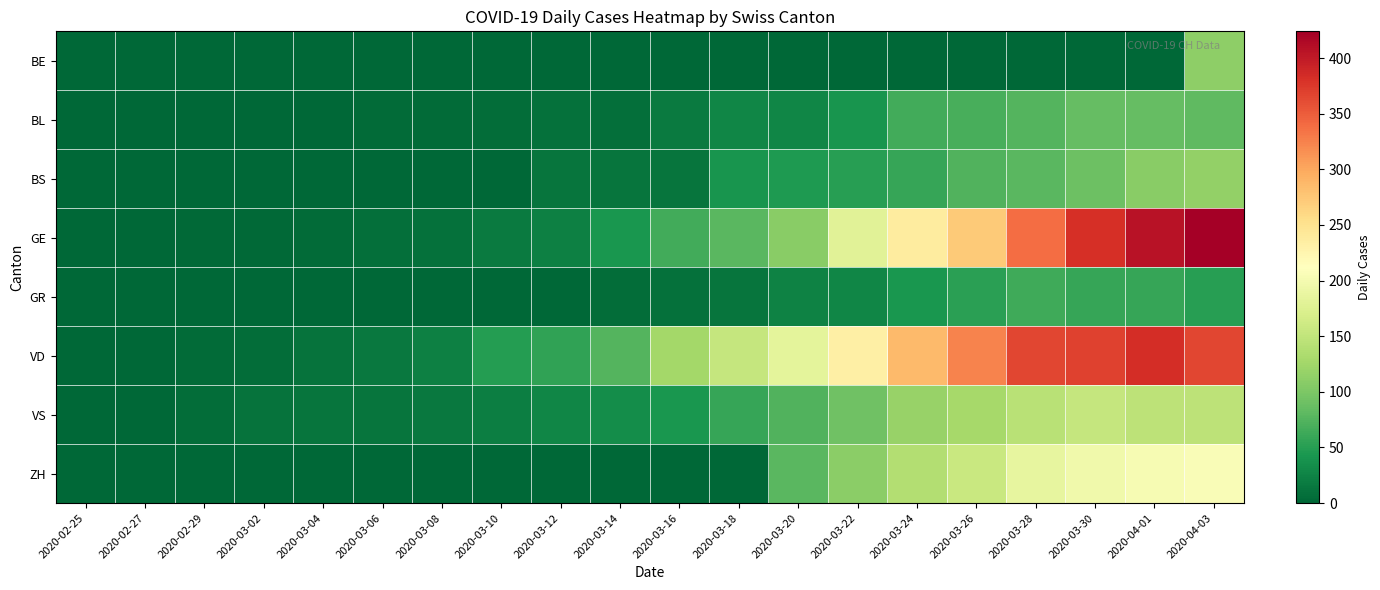

Reading right to left, extract all data points from this chart.

BE: 2020-04-03=112	2020-04-01=0	2020-03-30=0	2020-03-28=0	2020-03-26=0	2020-03-24=0	2020-03-22=0	2020-03-20=0	2020-03-18=0	2020-03-16=0	2020-03-14=0	2020-03-12=0	2020-03-10=0	2020-03-08=0	2020-03-06=0	2020-03-04=0	2020-03-02=0	2020-02-29=0	2020-02-27=0	2020-02-25=0
BL: 2020-04-03=82	2020-04-01=86	2020-03-30=86	2020-03-28=75	2020-03-26=68	2020-03-24=66	2020-03-22=40	2020-03-20=27	2020-03-18=27	2020-03-16=17	2020-03-14=8	2020-03-12=9	2020-03-10=5	2020-03-08=4	2020-03-06=4	2020-03-04=1	2020-03-02=1	2020-02-29=1	2020-02-27=0	2020-02-25=0
BS: 2020-04-03=115	2020-04-01=108	2020-03-30=90	2020-03-28=79	2020-03-26=74	2020-03-24=58	2020-03-22=50	2020-03-20=45	2020-03-18=40	2020-03-16=13	2020-03-14=13	2020-03-12=13	2020-03-10=1	2020-03-08=1	2020-03-06=1	2020-03-04=0	2020-03-02=0	2020-02-29=0	2020-02-27=0	2020-02-25=0
GE: 2020-04-03=424	2020-04-01=406	2020-03-30=382	2020-03-28=339	2020-03-26=272	2020-03-24=238	2020-03-22=179	2020-03-20=109	2020-03-18=78	2020-03-16=66	2020-03-14=43	2020-03-12=23	2020-03-10=18	2020-03-08=9	2020-03-06=7	2020-03-04=4	2020-03-02=3	2020-02-29=3	2020-02-27=1	2020-02-25=0
GR: 2020-04-03=51	2020-04-01=59	2020-03-30=58	2020-03-28=63	2020-03-26=52	2020-03-24=43	2020-03-22=27	2020-03-20=24	2020-03-18=13	2020-03-16=9	2020-03-14=6	2020-03-12=0	2020-03-10=0	2020-03-08=0	2020-03-06=0	2020-03-04=0	2020-03-02=0	2020-02-29=0	2020-02-27=0	2020-02-25=0
VD: 2020-04-03=366	2020-04-01=383	2020-03-30=369	2020-03-28=365	2020-03-26=324	2020-03-24=285	2020-03-22=232	2020-03-20=183	2020-03-18=154	2020-03-16=127	2020-03-14=76	2020-03-12=56	2020-03-10=49	2020-03-08=22	2020-03-06=15	2020-03-04=11	2020-03-02=6	2020-02-29=4	2020-02-27=0	2020-02-25=0
VS: 2020-04-03=147	2020-04-01=147	2020-03-30=154	2020-03-28=143	2020-03-26=129	2020-03-24=118	2020-03-22=92	2020-03-20=73	2020-03-18=59	2020-03-16=42	2020-03-14=34	2020-03-12=28	2020-03-10=20	2020-03-08=16	2020-03-06=12	2020-03-04=13	2020-03-02=10	2020-02-29=6	2020-02-27=0	2020-02-25=0
ZH: 2020-04-03=207	2020-04-01=203	2020-03-30=197	2020-03-28=187	2020-03-26=156	2020-03-24=138	2020-03-22=110	2020-03-20=78	2020-03-18=0	2020-03-16=0	2020-03-14=0	2020-03-12=0	2020-03-10=0	2020-03-08=0	2020-03-06=0	2020-03-04=0	2020-03-02=0	2020-02-29=0	2020-02-27=0	2020-02-25=0